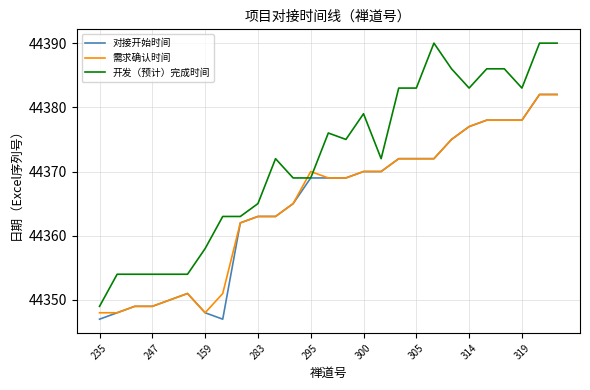

Which series has the largest range (max minus min)?

开发（预计）完成时间